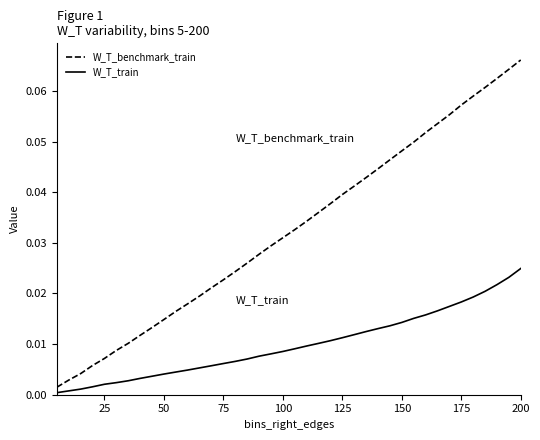

Which series has the widest spread of values?

W_T_benchmark_train